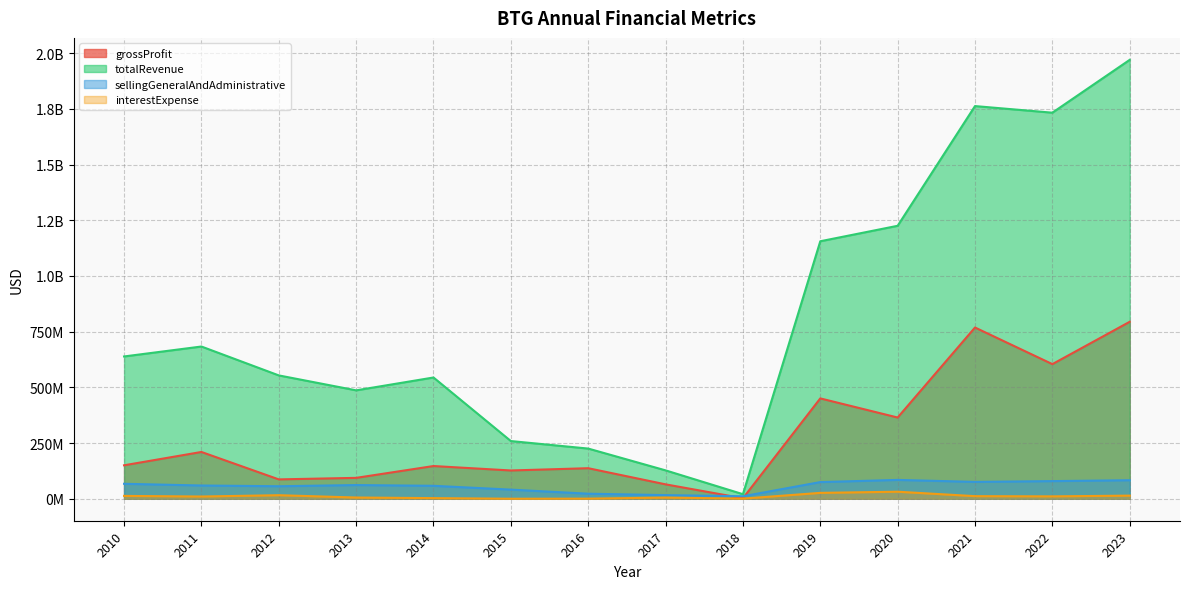

True or false: interestExpense and totalRevenue intersect in this chart.

False